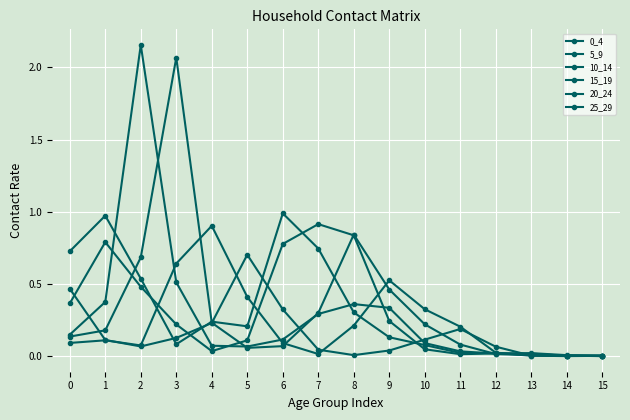

Reading left to right, what are all the values shown in this chart?

0_4: 0.7	1.0	0.5	0.1	0.2	0.2	1.0	0.7	0.3	0.1	0.1	0.0	0.0	0.0	0.0	0.0
5_9: 0.4	0.8	0.5	0.2	0.0	0.1	0.8	0.9	0.8	0.2	0.0	0.0	0.0	0.0	0.0	0.0
10_14: 0.2	0.4	2.2	0.5	0.1	0.1	0.1	0.3	0.4	0.3	0.1	0.0	0.0	0.0	0.0	0.0
15_19: 0.1	0.2	0.7	2.1	0.2	0.1	0.1	0.3	0.8	0.5	0.2	0.1	0.0	0.0	0.0	0.0
20_24: 0.1	0.1	0.1	0.6	0.9	0.4	0.1	0.0	0.2	0.5	0.3	0.2	0.0	0.0	0.0	0.0
25_29: 0.5	0.1	0.1	0.1	0.2	0.7	0.3	0.0	0.0	0.0	0.1	0.2	0.1	0.0	0.0	0.0